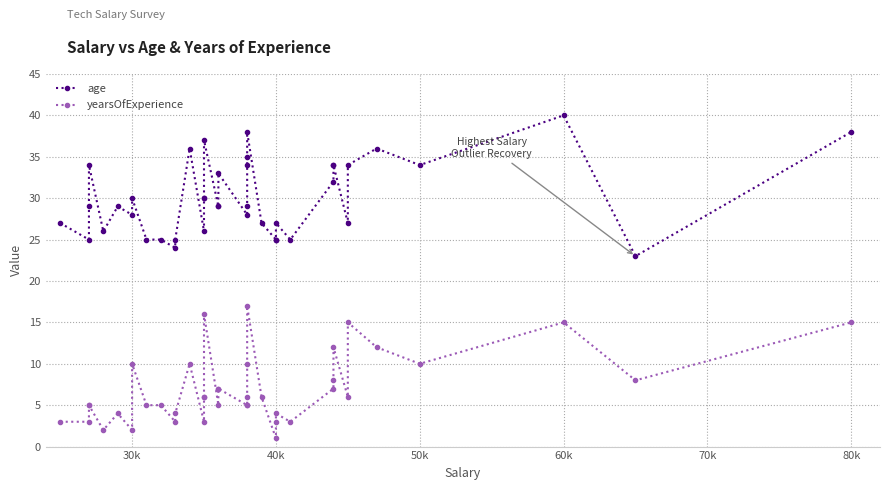

What is the highest value of the age series?

40